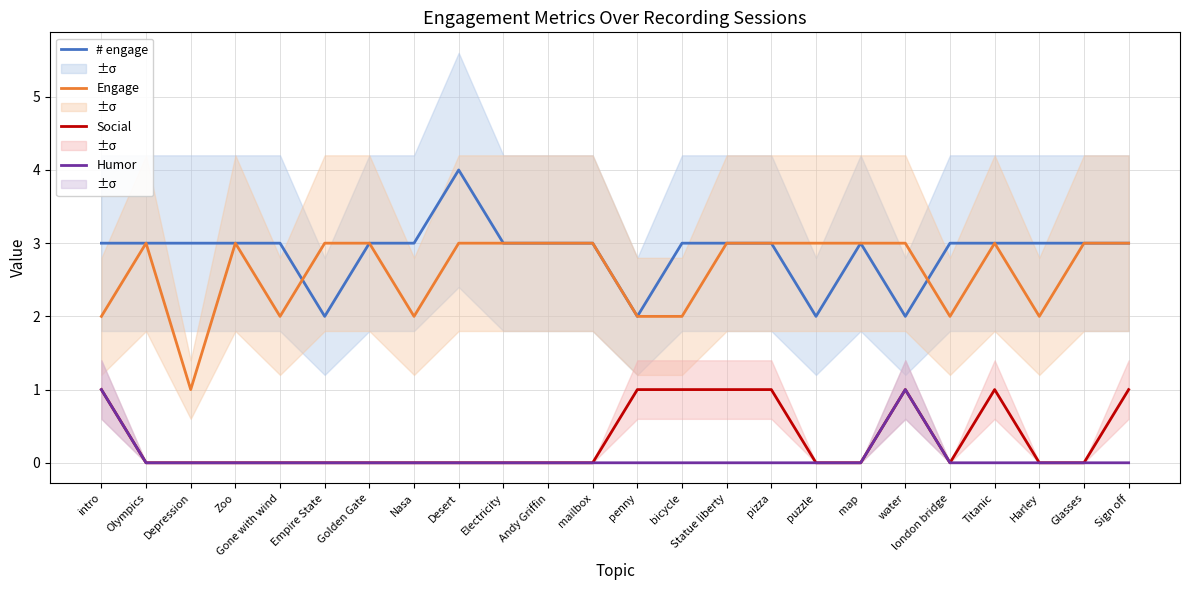

True or false: Engage has a value of 3 at Olympics.

True